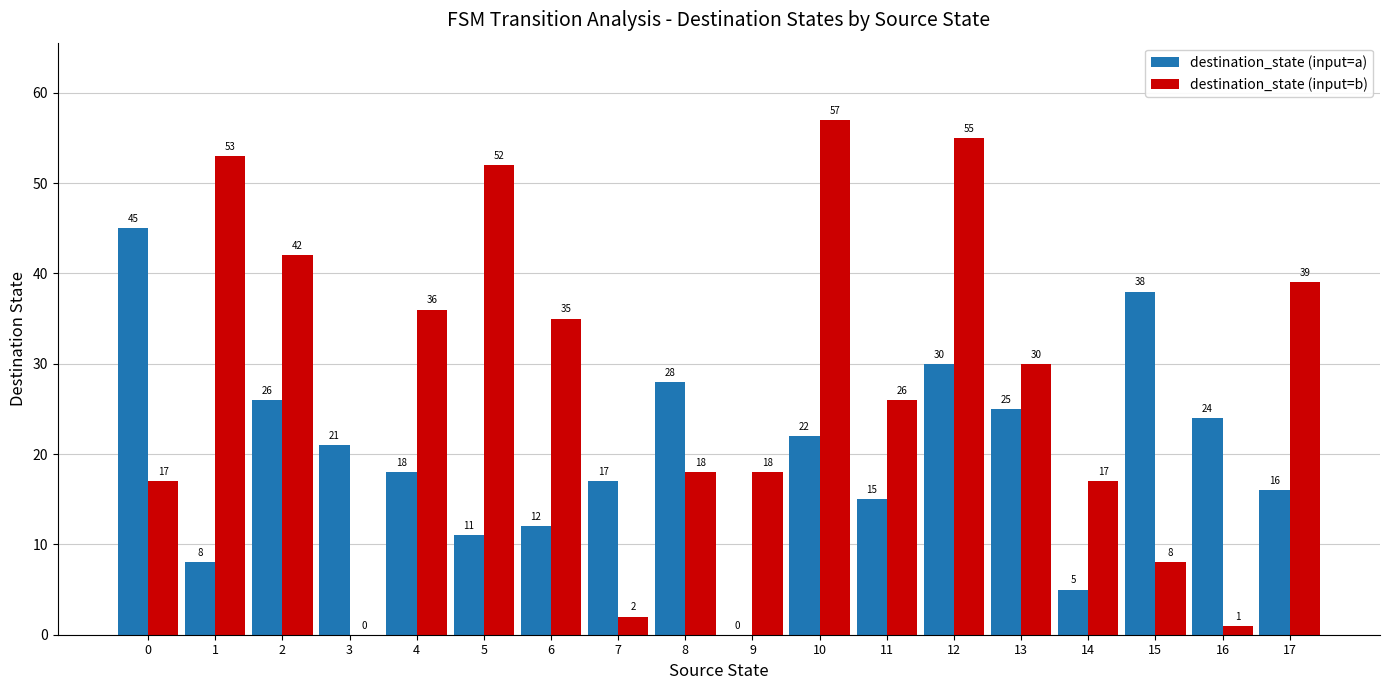

Where is destination_state (input=b) nearest to the value 28?

11